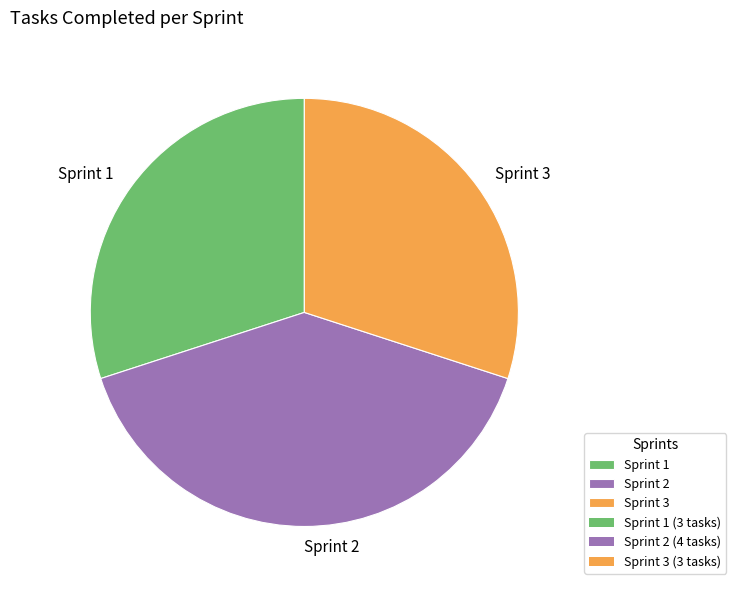

Is it true that Sprint 1 is 18% of the pie?

False